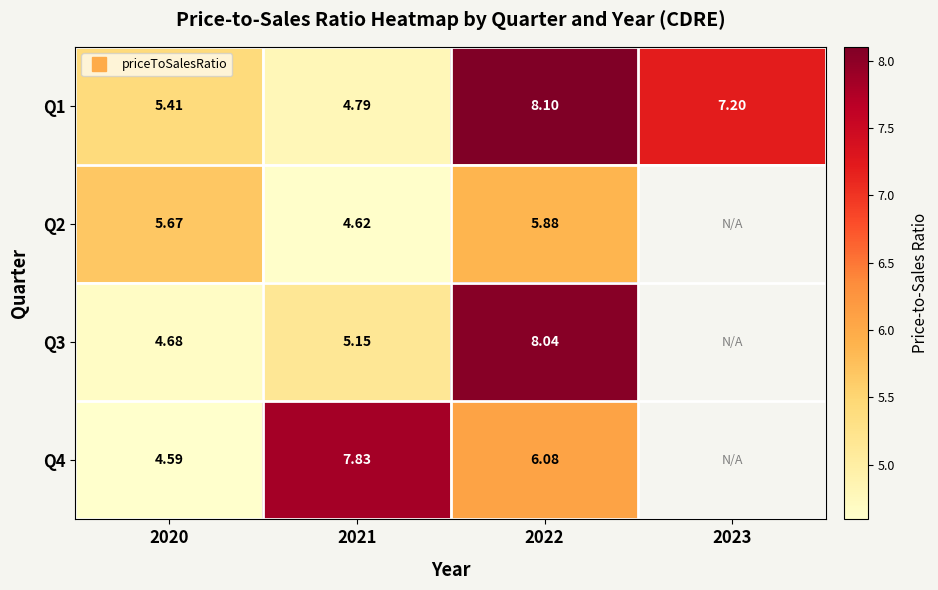

What is the lowest value of the Q1 series?

4.8